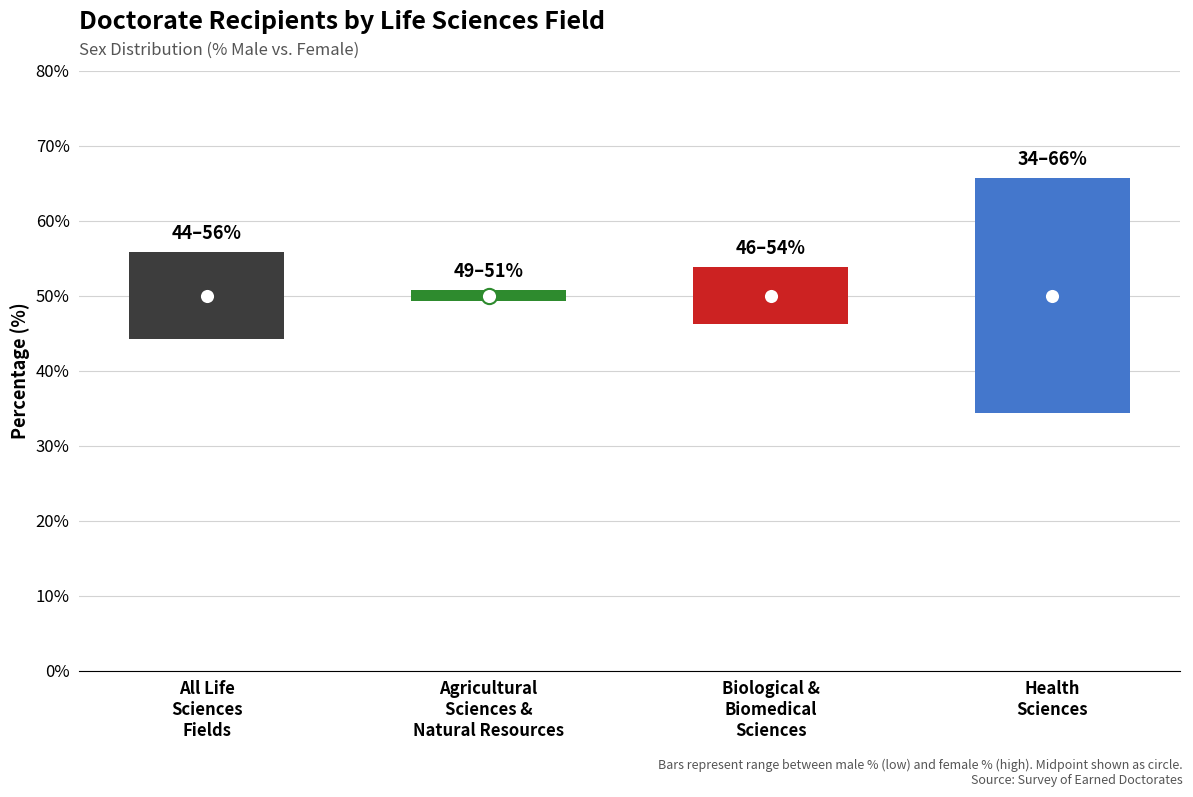

Is the value of Female (%) at Agricultural Sciences & Natural Resources greater than the value of Male (%) at Biological & Biomedical Sciences?

Yes